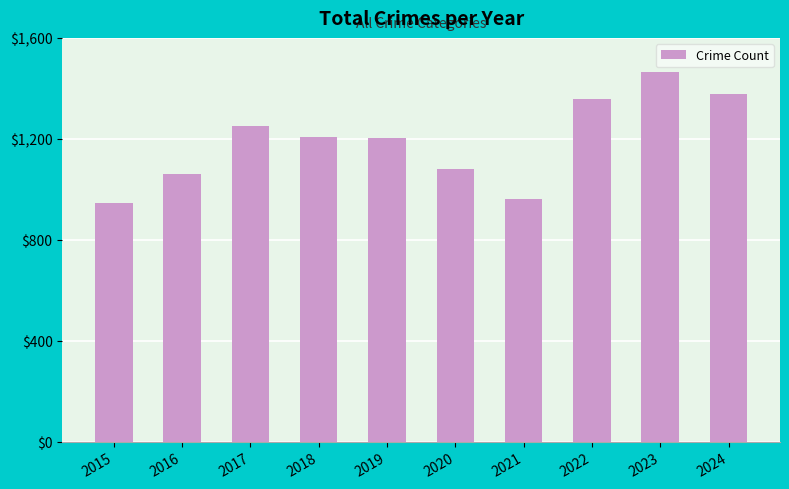

What is the sum of all values?

11908